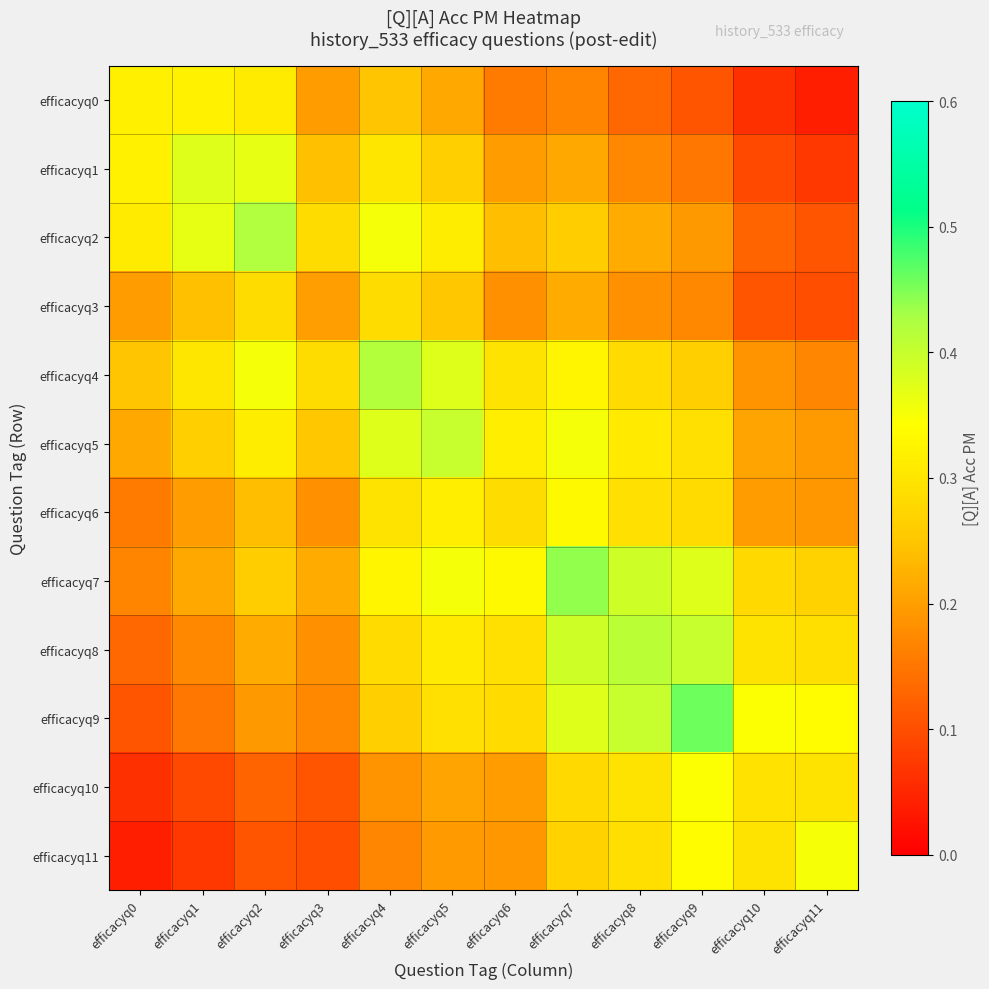

Rank the series at efficacyq0 from lowest to highest value.

efficacyq11, efficacyq10, efficacyq9, efficacyq8, efficacyq6, efficacyq7, efficacyq3, efficacyq5, efficacyq4, efficacyq2, efficacyq0, efficacyq1